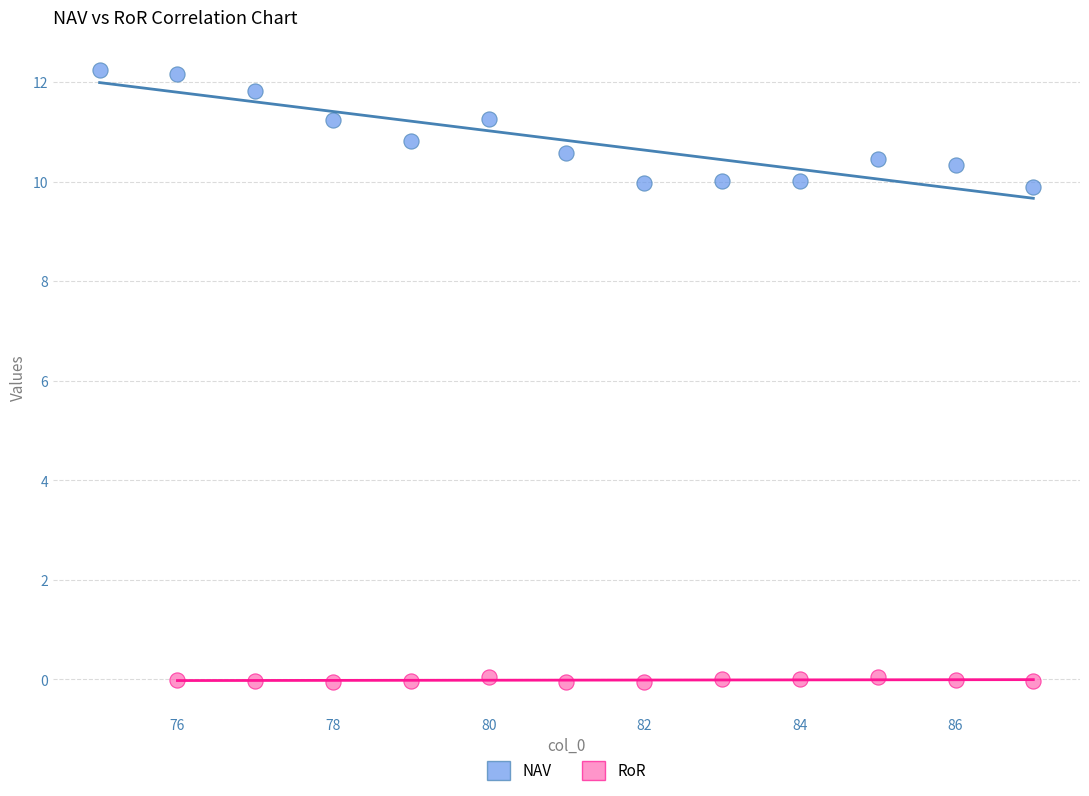

Which series has the largest Y range (max minus min)?

NAV